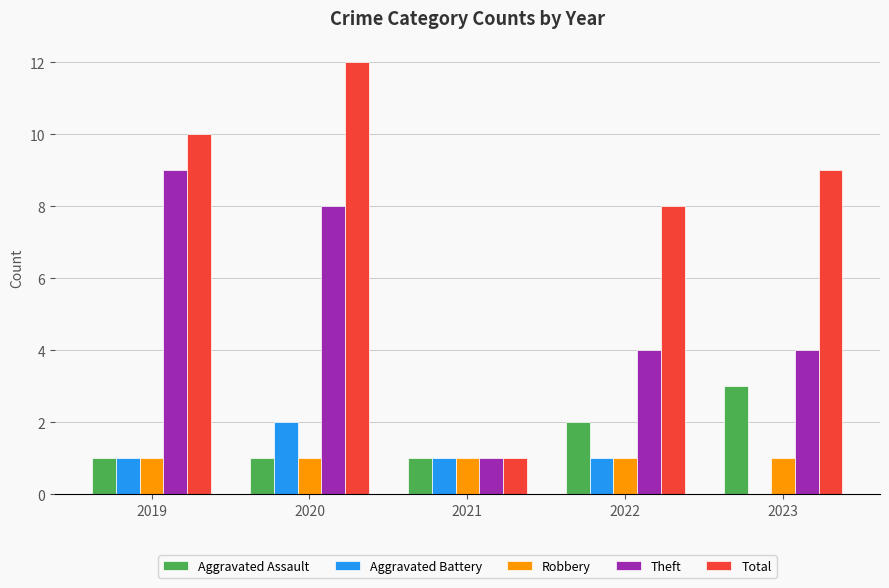

Is it true that Aggravated Battery equals -1 at 2023?

False